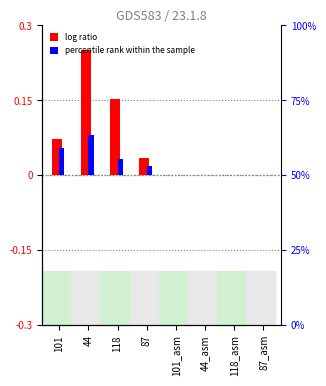

What is the difference between the maximum and second lowest values in the percentile rank within the sample series?

0.1